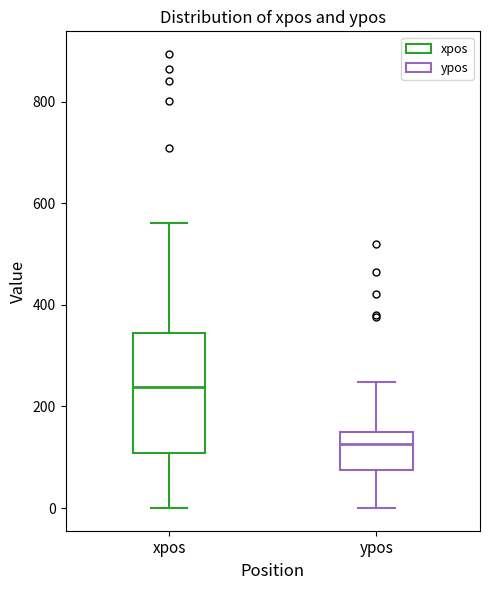

Reading left to right, read every box against the y-axis: the position of its median line, the range the box covers, and the ends of its whiskers. The values are not printed on the chart, so give them approximately, as read against the axis.

xpos: median 240, box 100 to 340, whiskers 0 to 560
ypos: median 120, box 80 to 160, whiskers 0 to 240